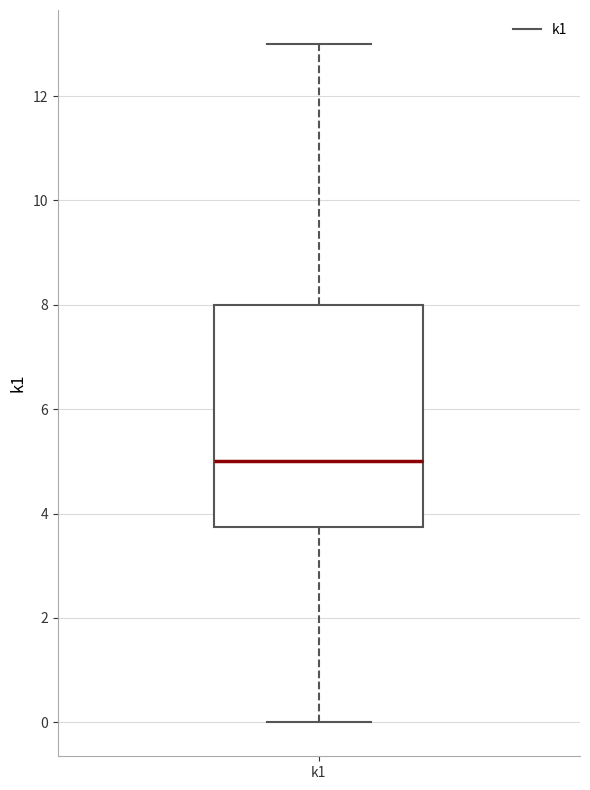

Read this box plot against the y-axis: the position of the median line, the range covered by the box, and the ends of both whiskers. The values are not printed on the chart, so give them approximately, as read against the axis.

median 5.0, box 3.8 to 8.0, whiskers 0.0 to 13.0